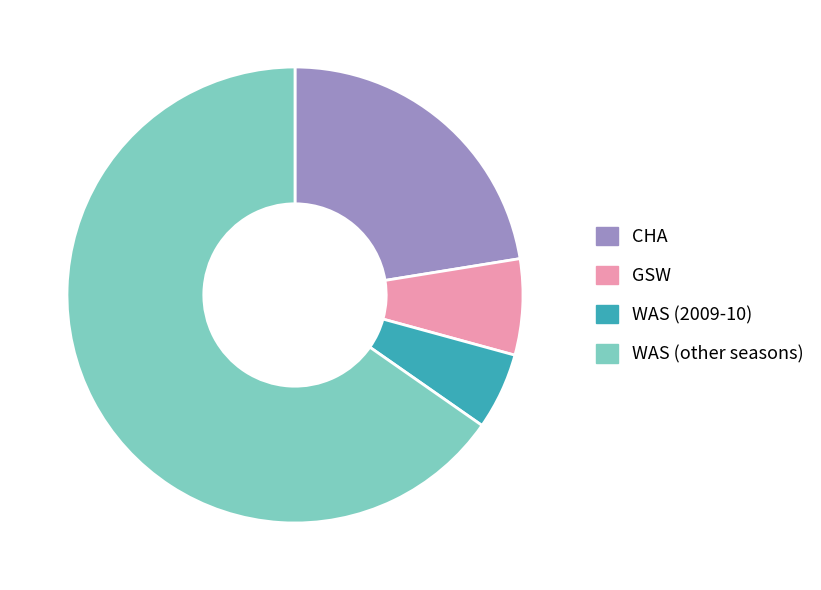

Which has a higher value, WAS (2009-10) or CHA?

CHA